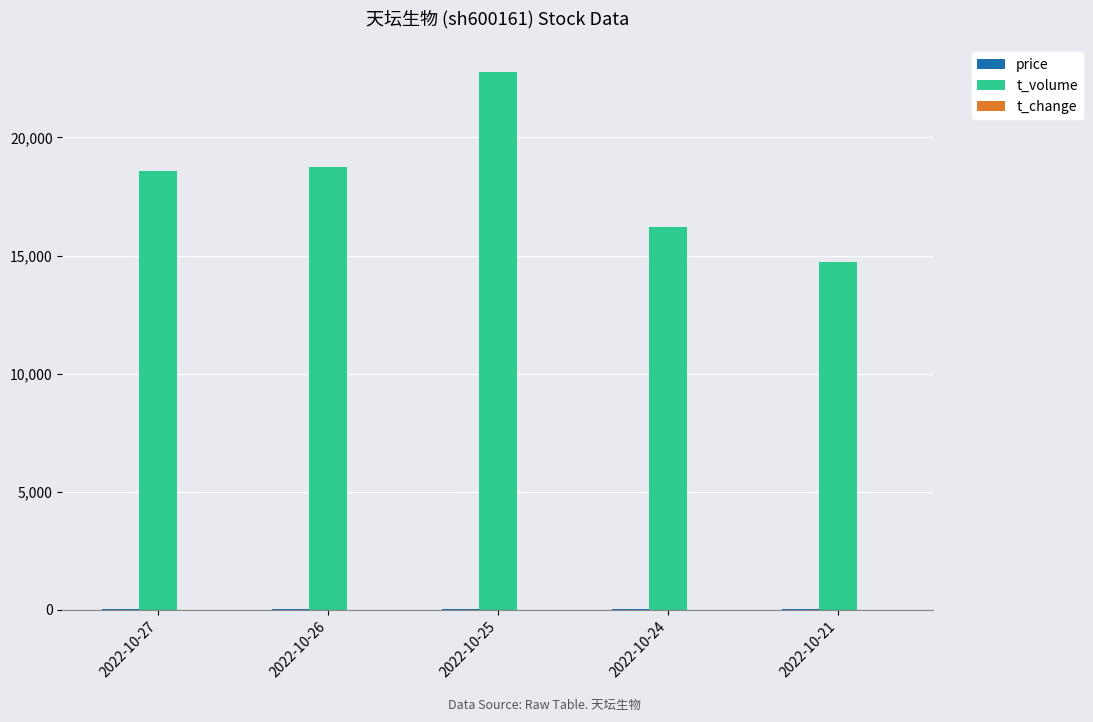

Which category has the highest value in the t_volume series?

2022-10-25